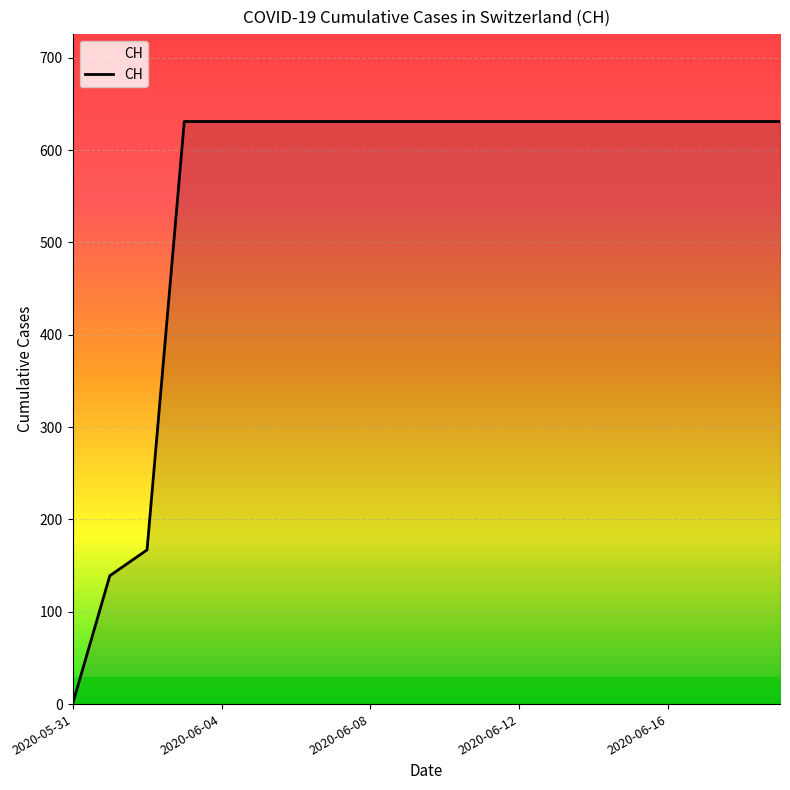

What is the difference between the maximum and minimum values?

631